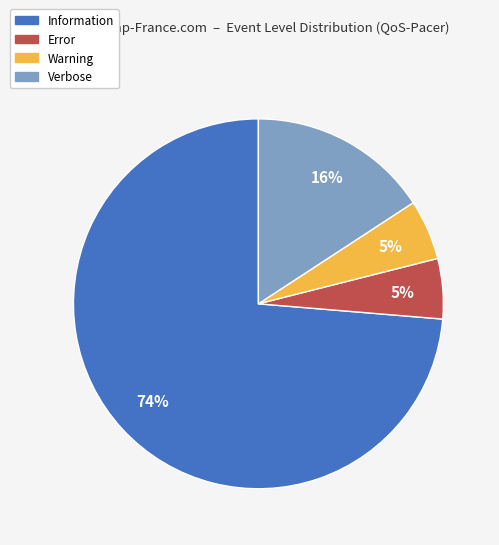

Do Error and Verbose together represent more than half of the pie?

No